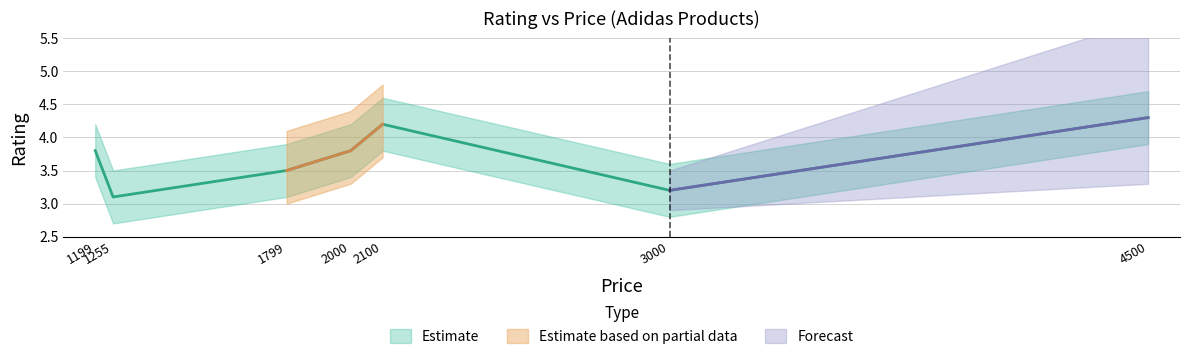

Rank the categories by value from highest to lowest.

4500, 2100, 1199, 2000, 1799, 3000, 1255